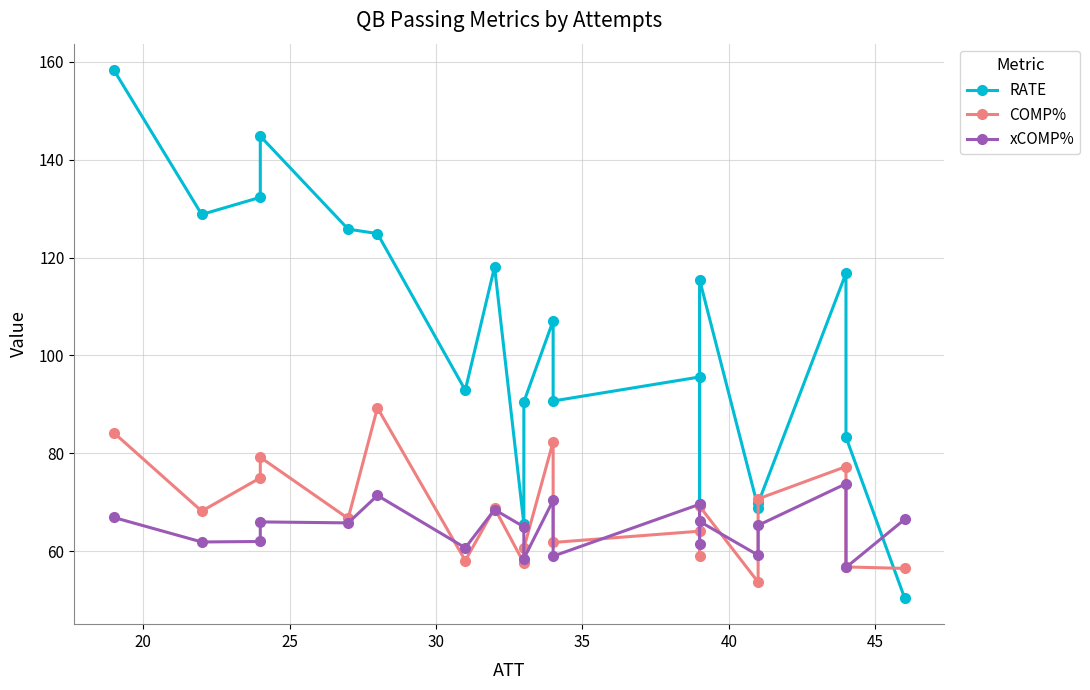

Which series ends up on top after the final intersection of RATE and COMP%?

COMP%